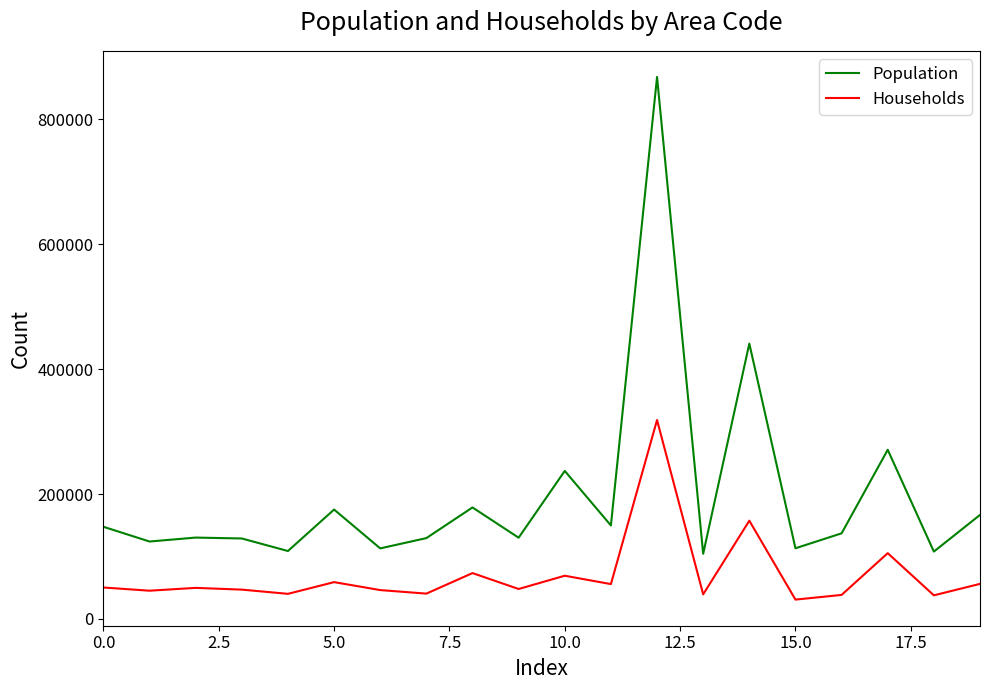

Is this an area chart (filled region under the line)?

No